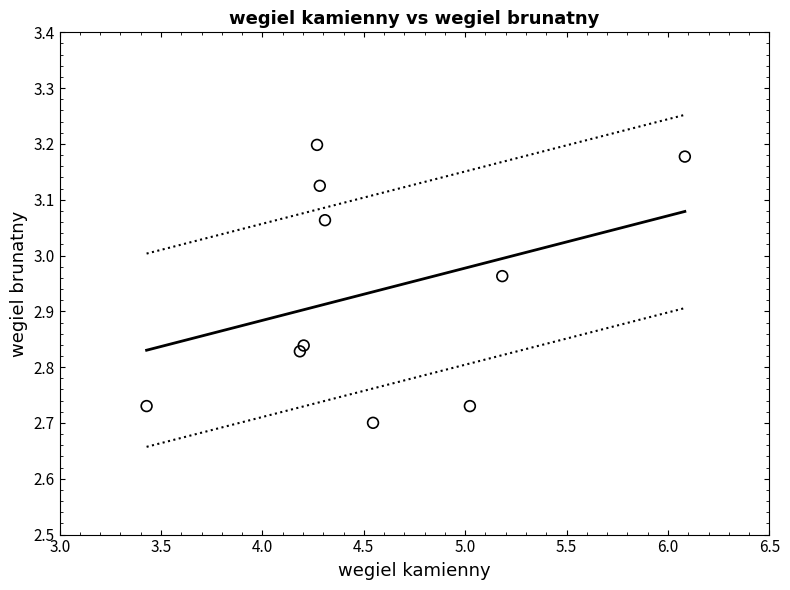

What is the average X value?

4.6